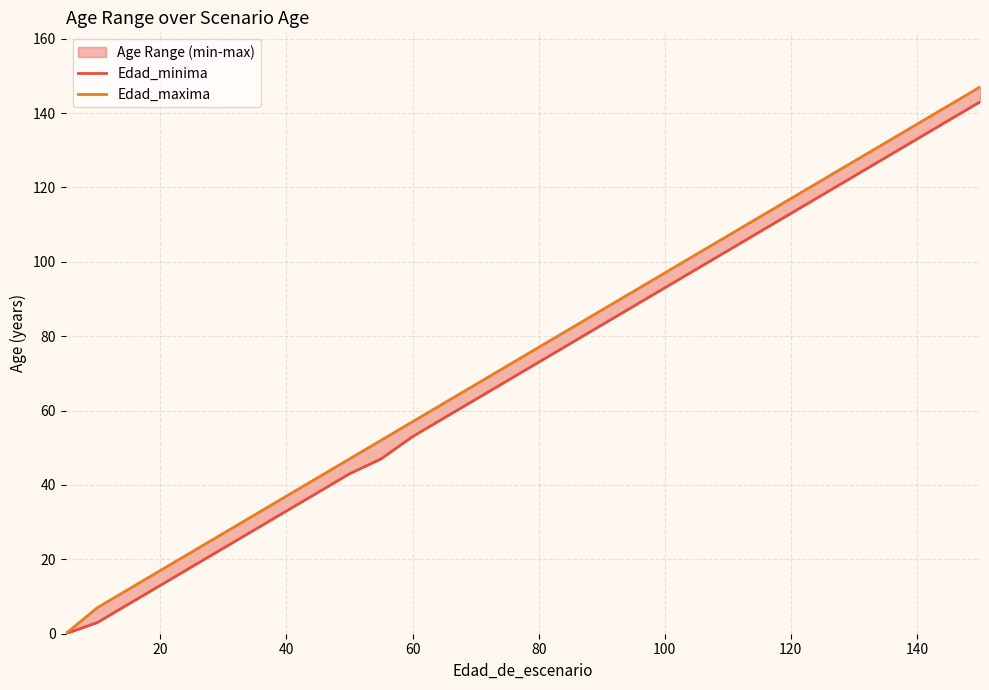

Is the value of Edad_maxima at 13 greater than the value of Edad_minima at 9?

Yes